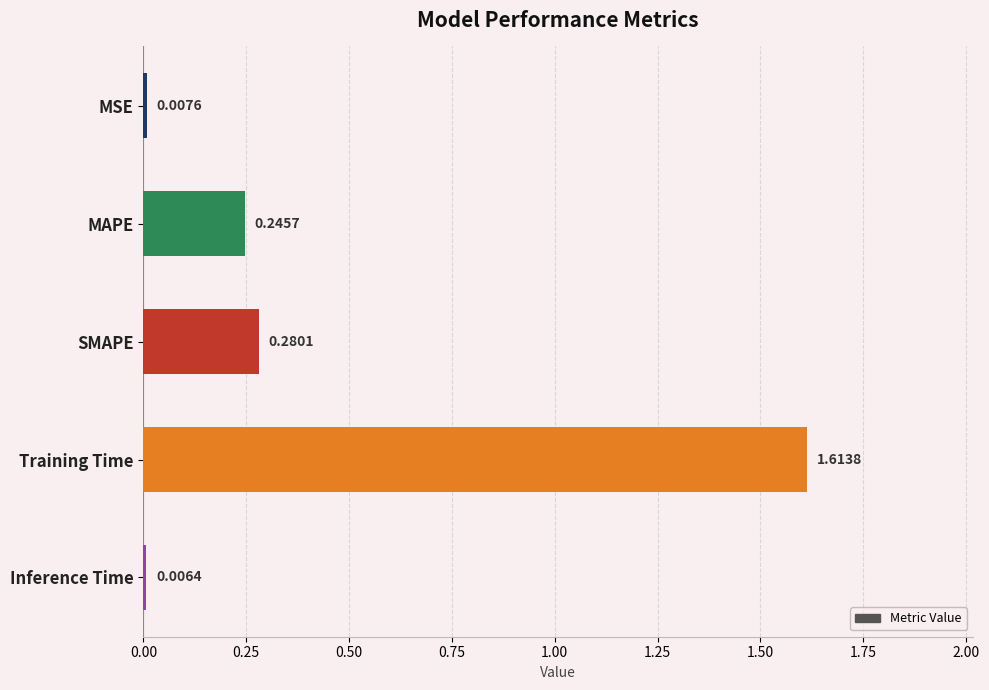

What is the value of the 2nd bar from the left?

0.2